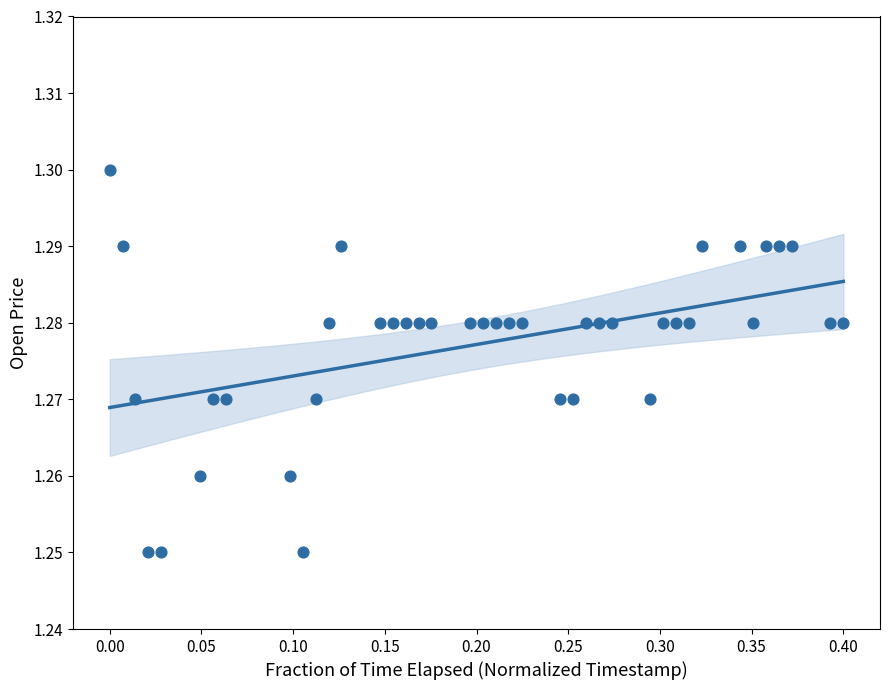

What is the range of X values (max minus min)?

0.4